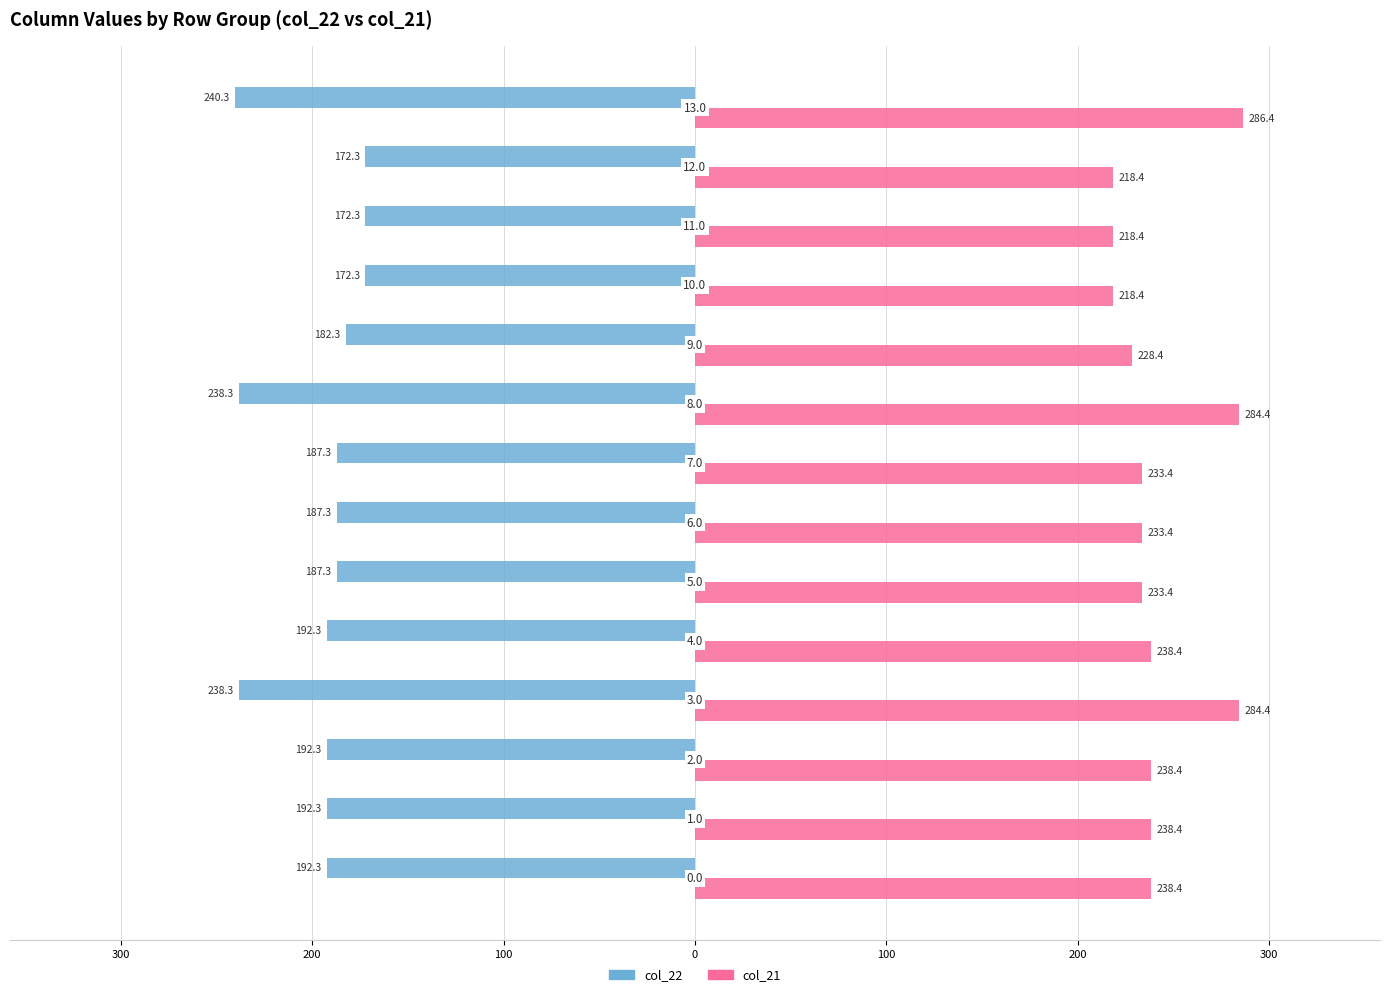

Rank the series by their maximum value, from highest to lowest.

col_21, col_22